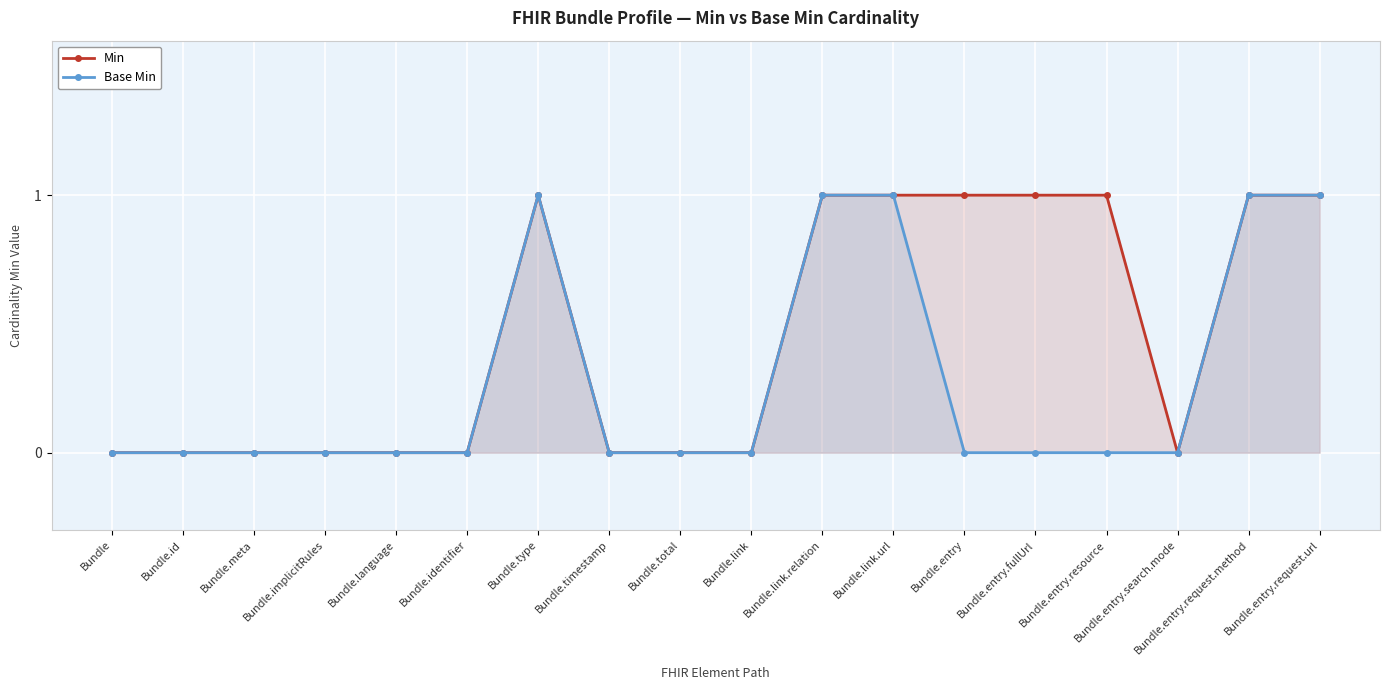

What is the label of the 13th point from the left?

Bundle.entry